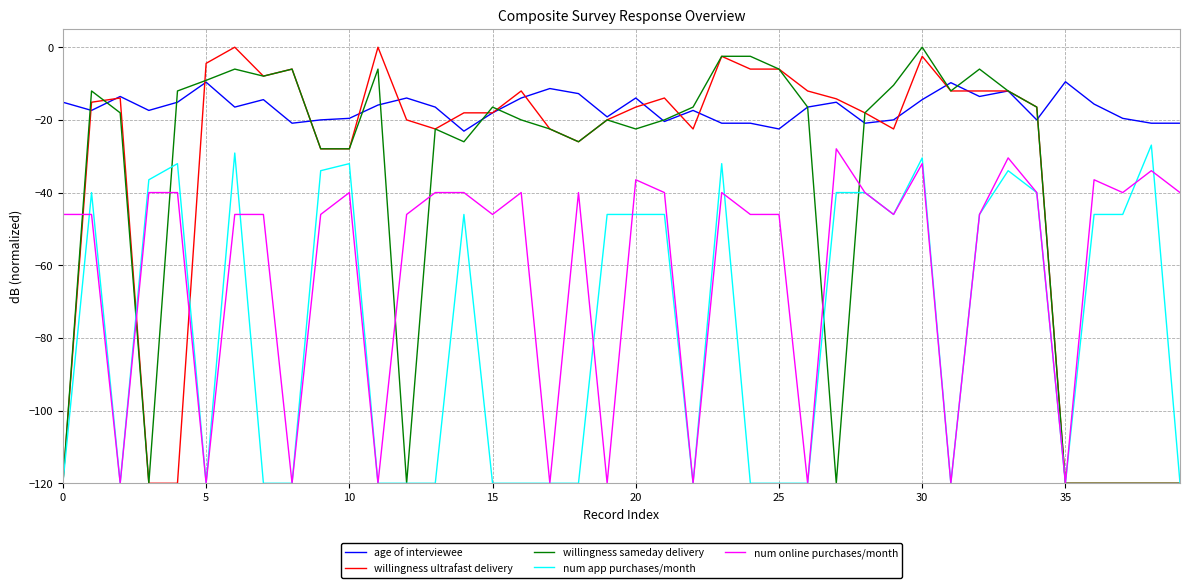

What is the minimum value for num app purchases/month?

-120.0